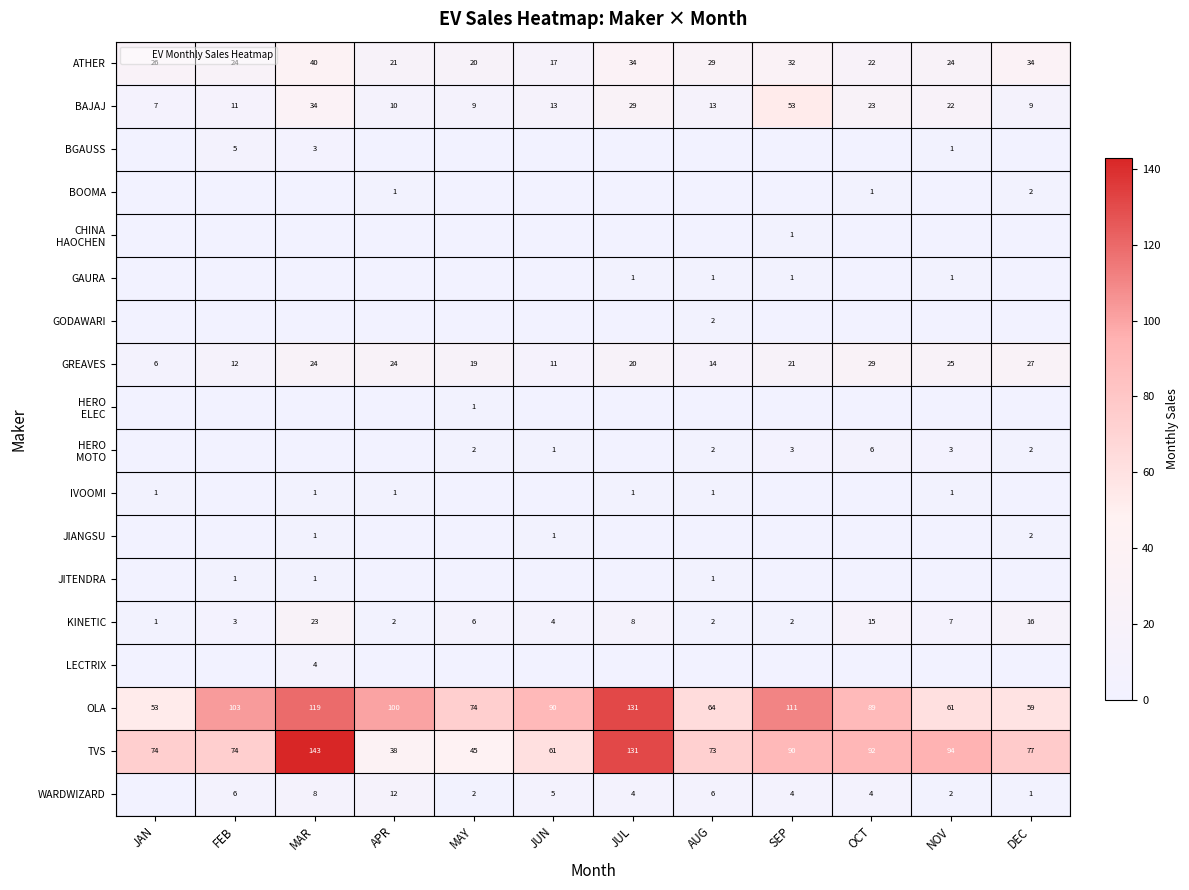

The ATHER series shows 24 at NOV. True or false?

True